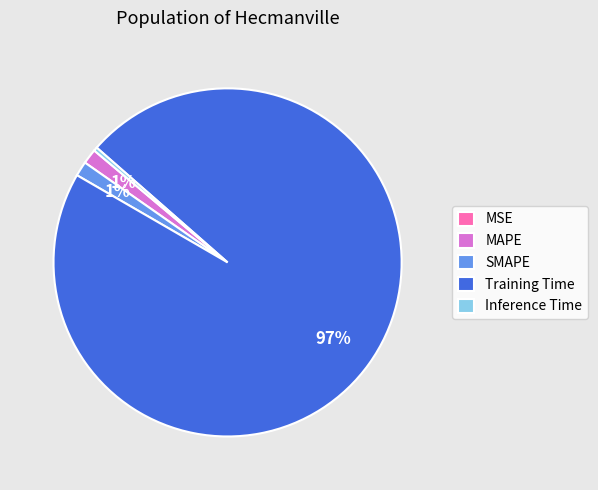

True or false: SMAPE accounts for 1% of the total.

True